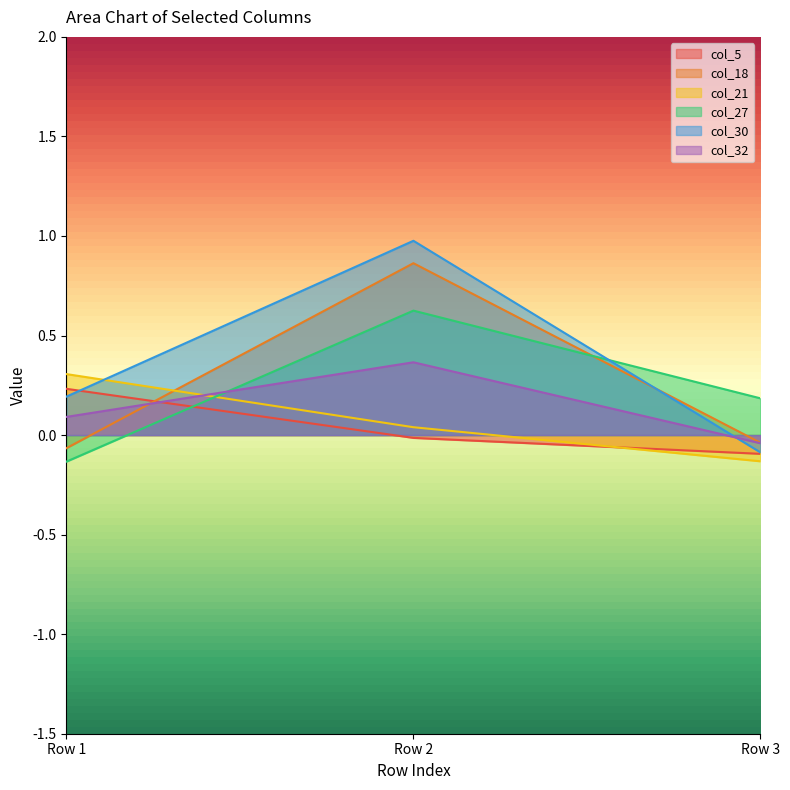

At which label does col_32 reach its minimum?

Row 3